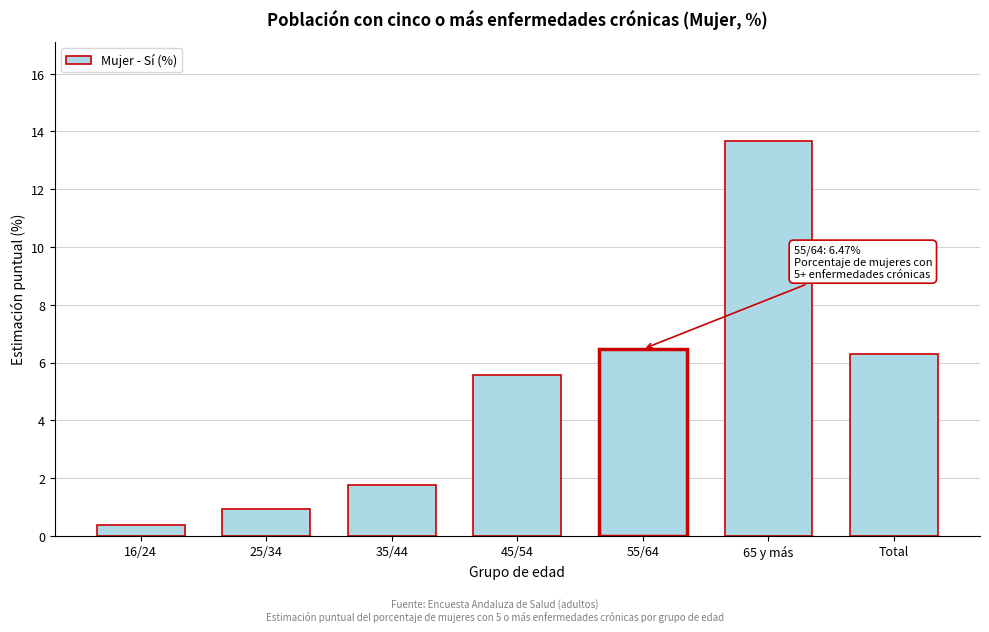

Reading left to right, what are all the values shown in this chart?

0.4	0.9	1.8	5.6	6.5	13.7	6.3